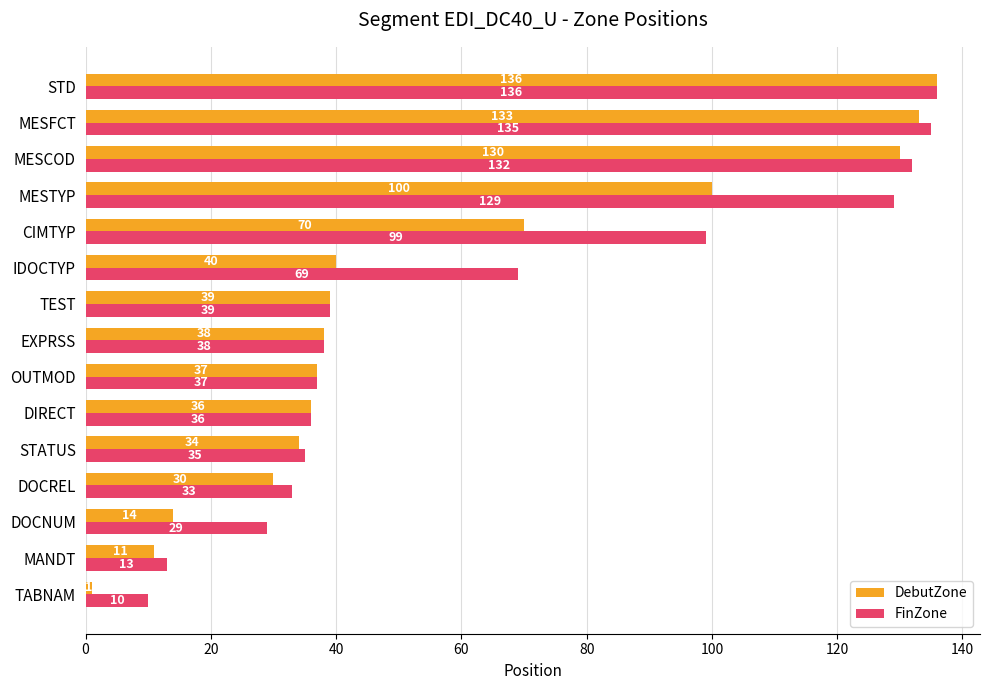

The DebutZone series shows 40 at IDOCTYP. True or false?

True